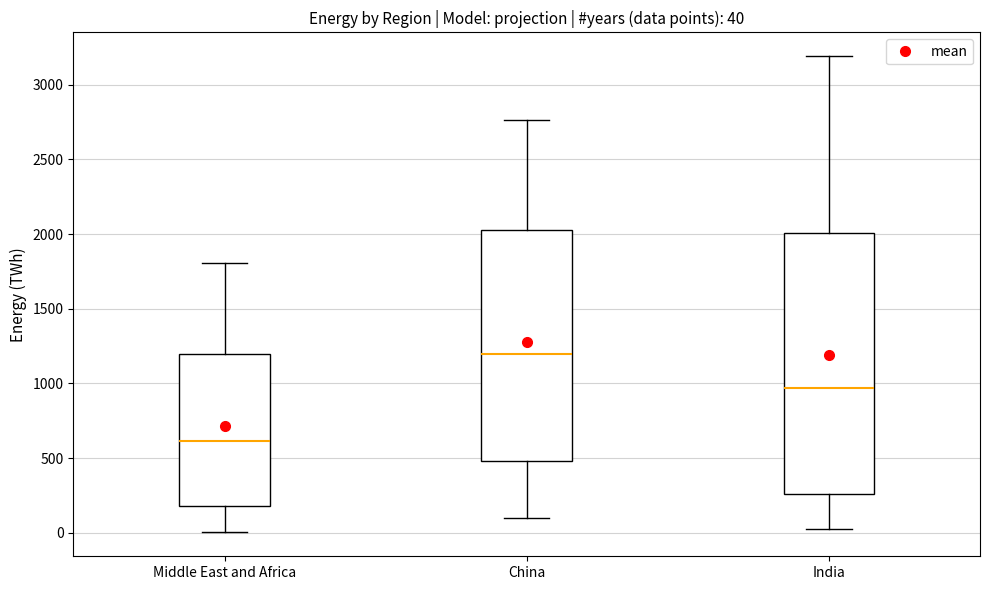

Which box's median line is the lowest?

Middle East and Africa